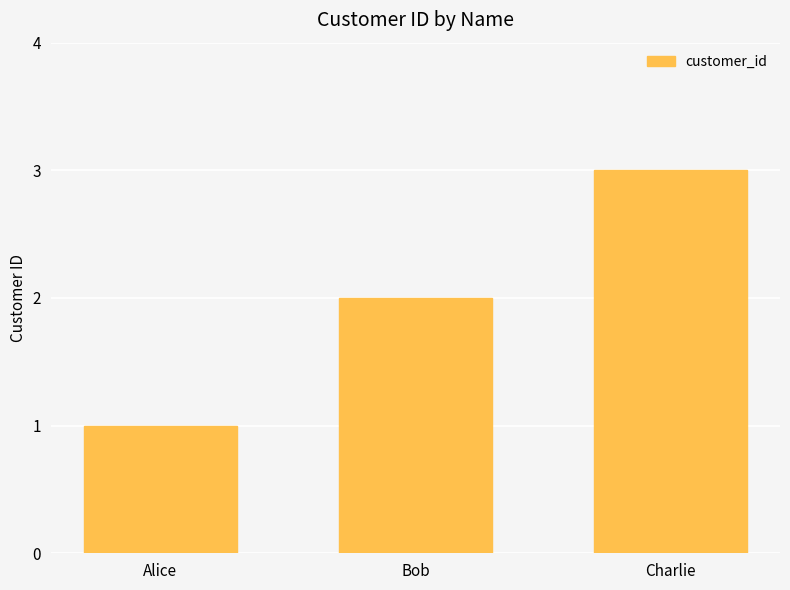

What is the change in value from Alice to Charlie?

+2